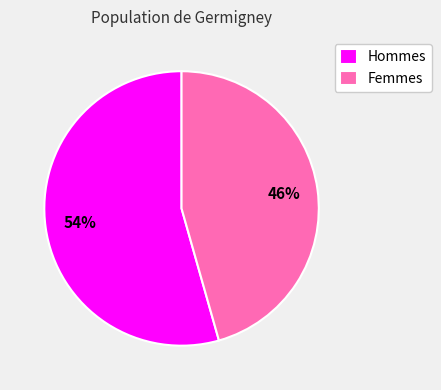

Combined, do Hommes and Femmes account for over 50%?

Yes